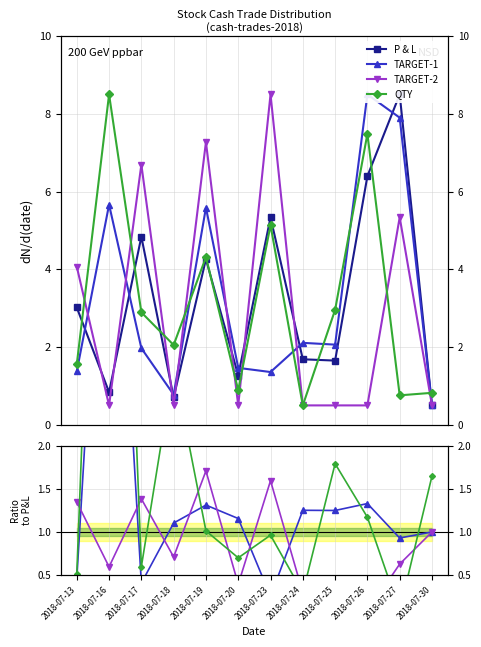

What is the sum of all P & L values?

39.0